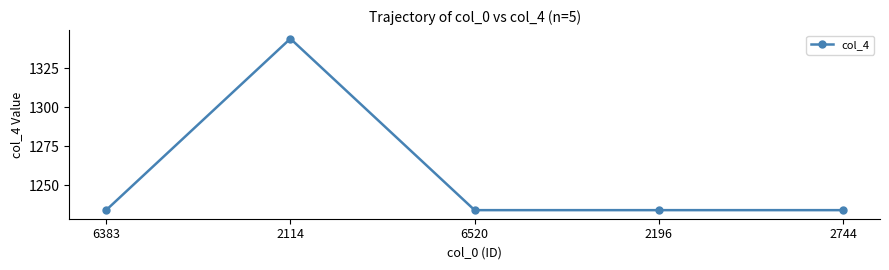

Where is the first local maximum?

2114